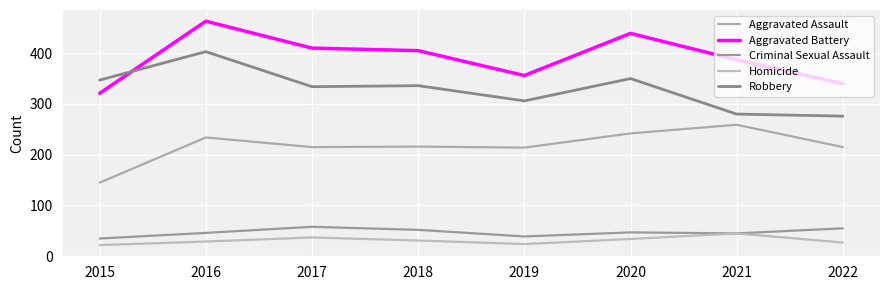

What is the smallest value displayed?

22